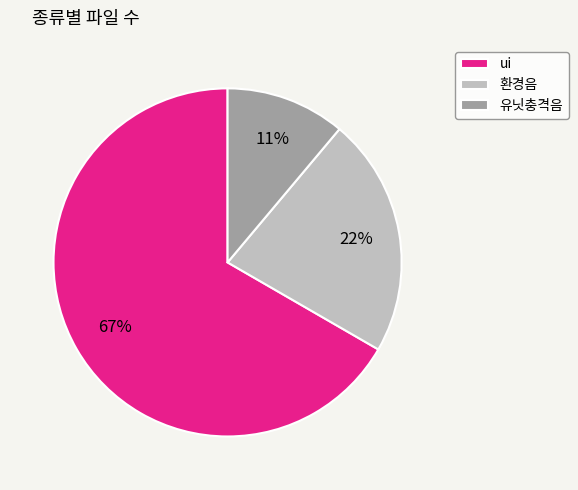

Does any single category account for the majority?

Yes